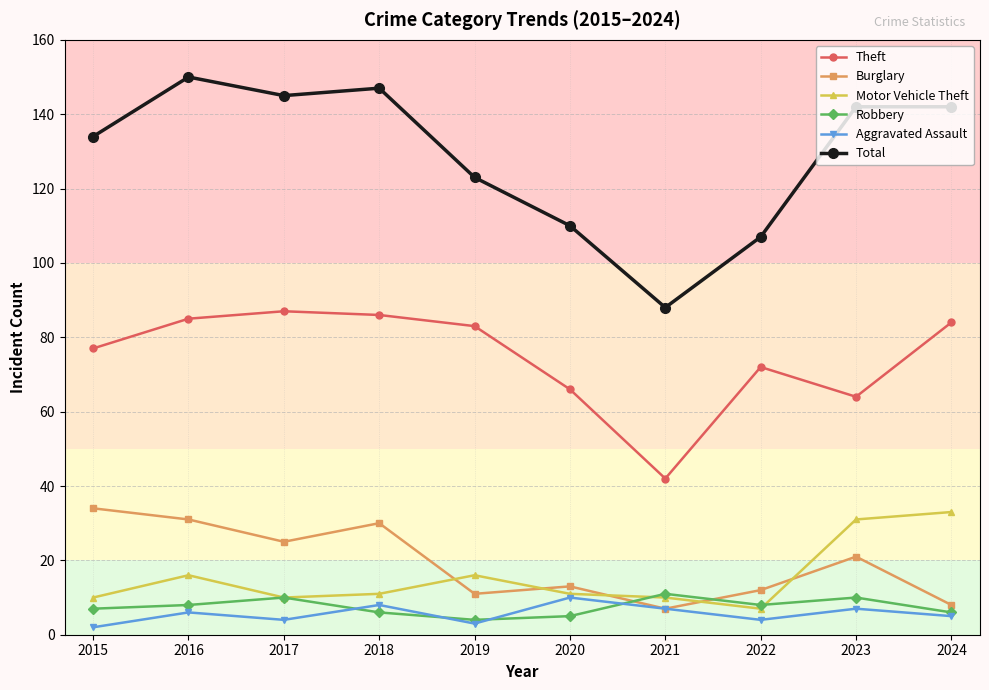

Reading left to right, what are all the values shown in this chart?

Theft: 77	85	87	86	83	66	42	72	64	84
Burglary: 34	31	25	30	11	13	7	12	21	8
Motor Vehicle Theft: 10	16	10	11	16	11	10	7	31	33
Robbery: 7	8	10	6	4	5	11	8	10	6
Aggravated Assault: 2	6	4	8	3	10	7	4	7	5
Total: 134	150	145	147	123	110	88	107	142	142